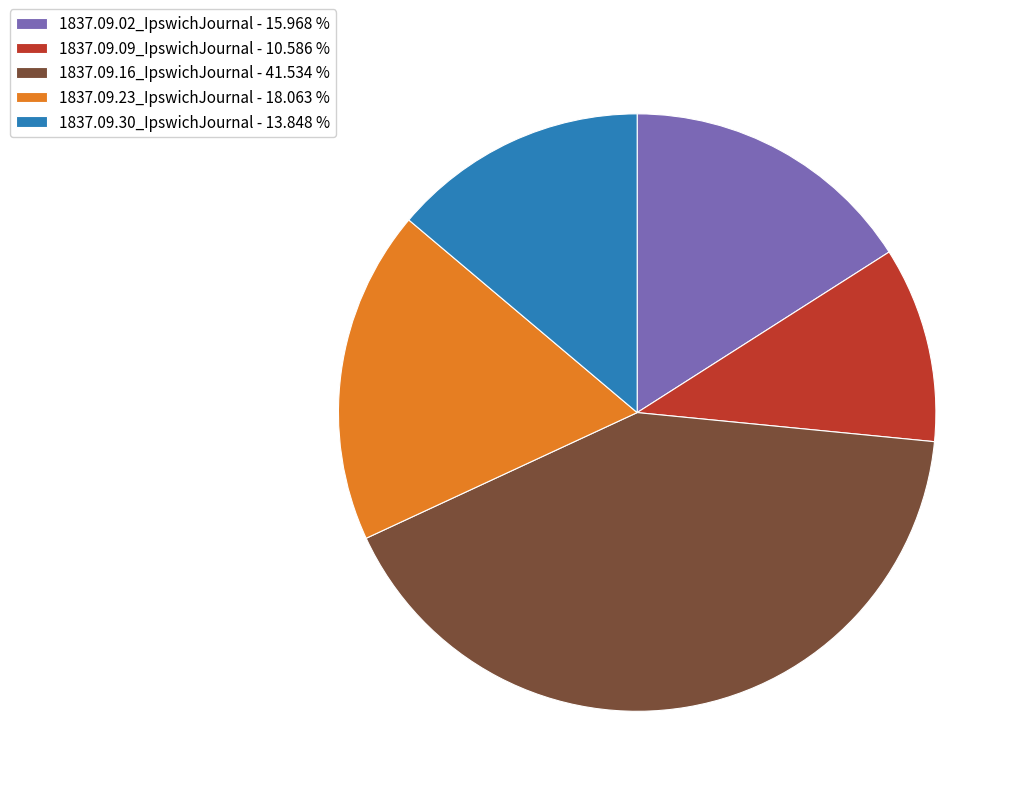

What is the smallest slice in the pie chart?

1837.09.09_IpswichJournal